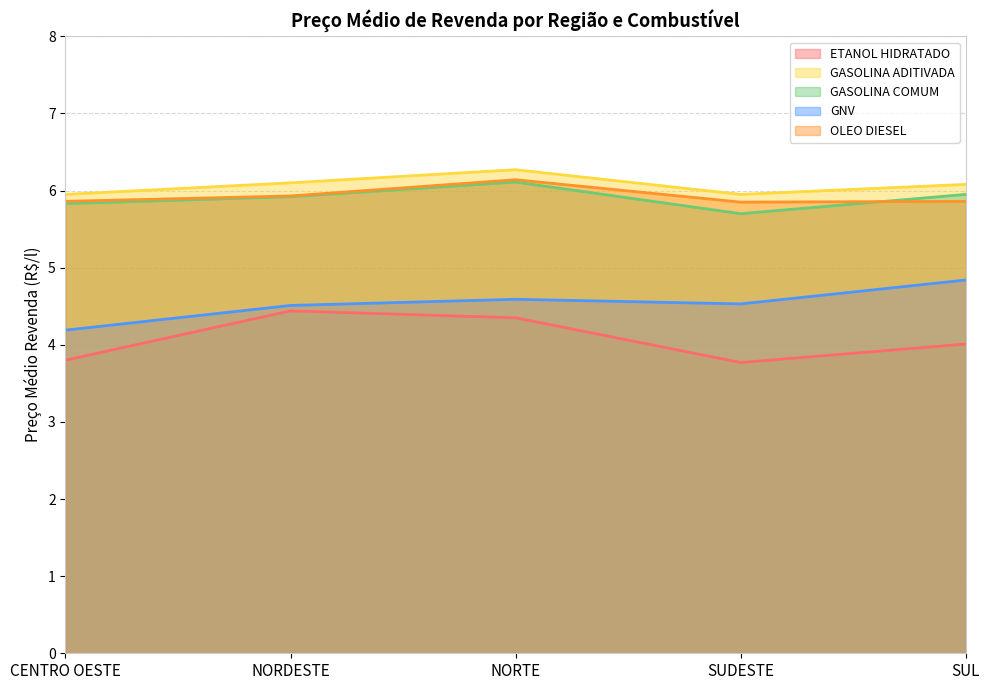

Read the GASOLINA COMUM value at NORDESTE.

5.9